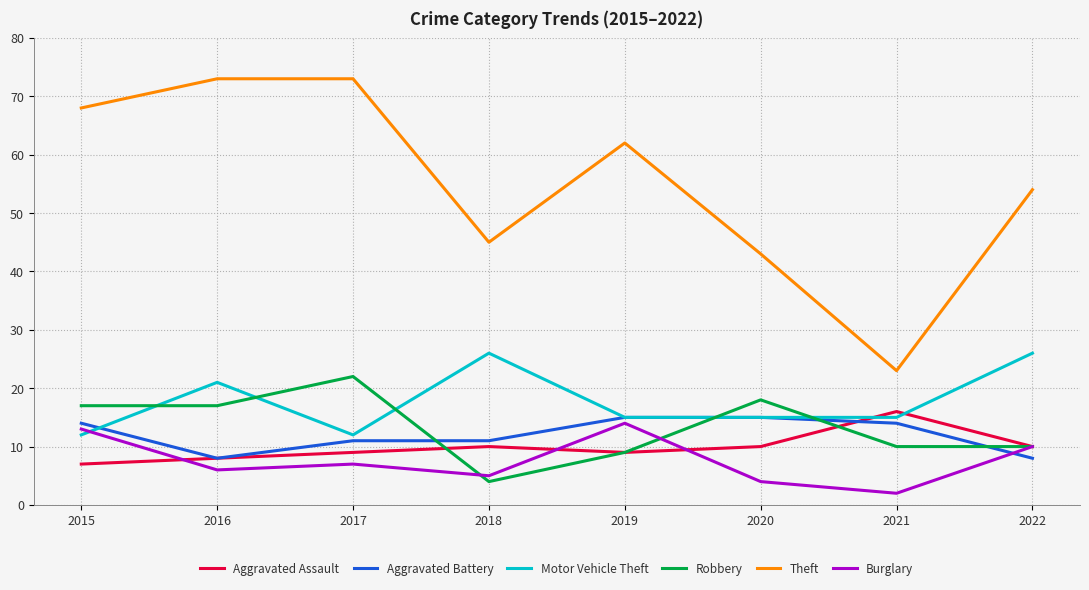

Which series has the largest total across all categories?

Theft